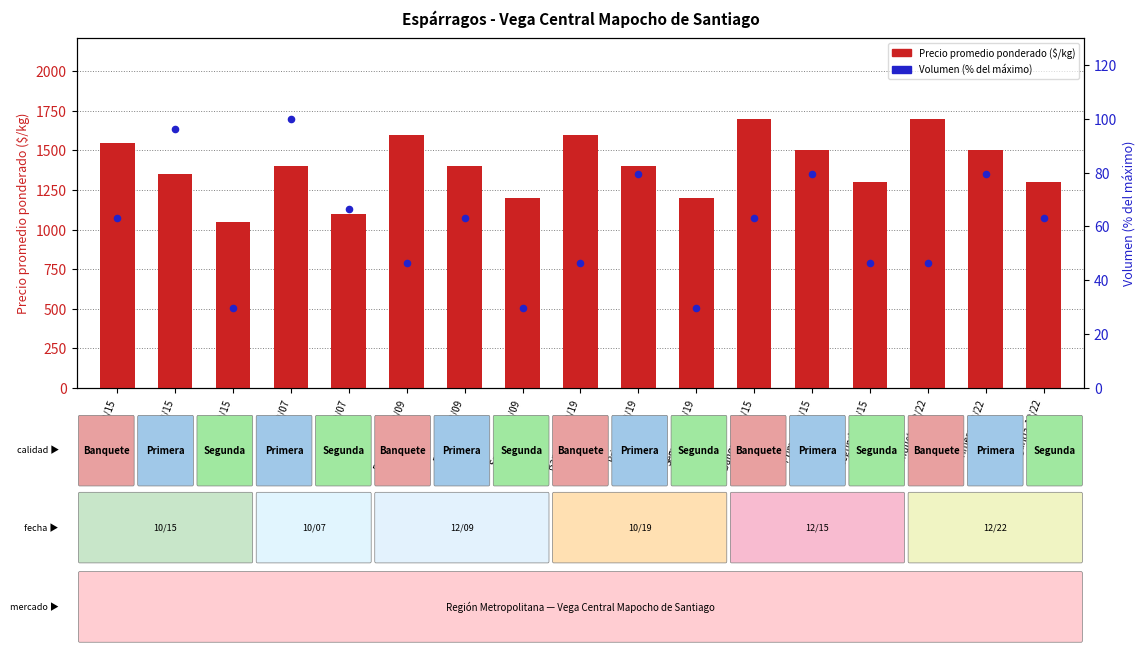

Which series has the largest Y range (max minus min)?

Precio promedio ponderado